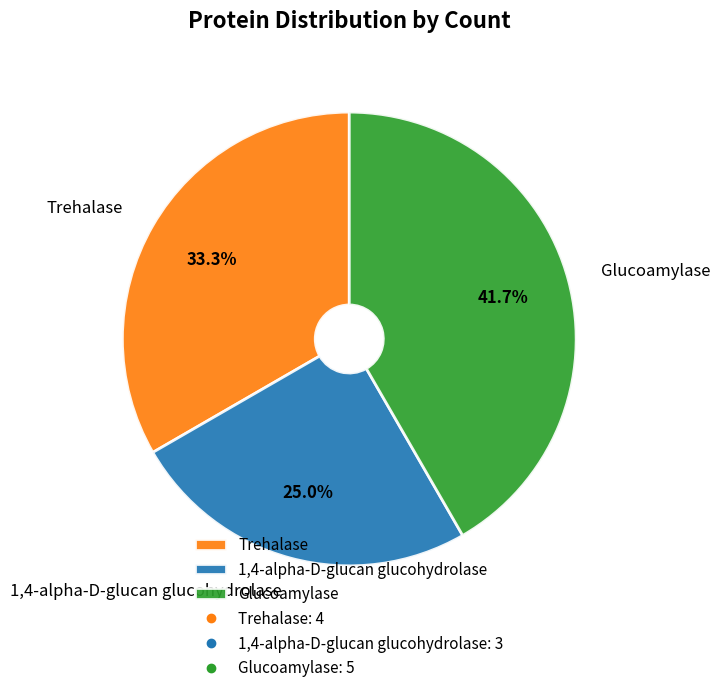

How many segments does this pie chart have?

3